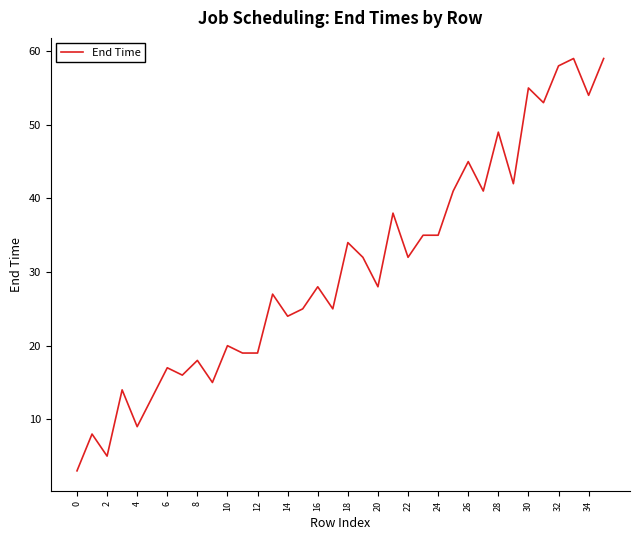

What is the difference between the second highest and second lowest values?

54